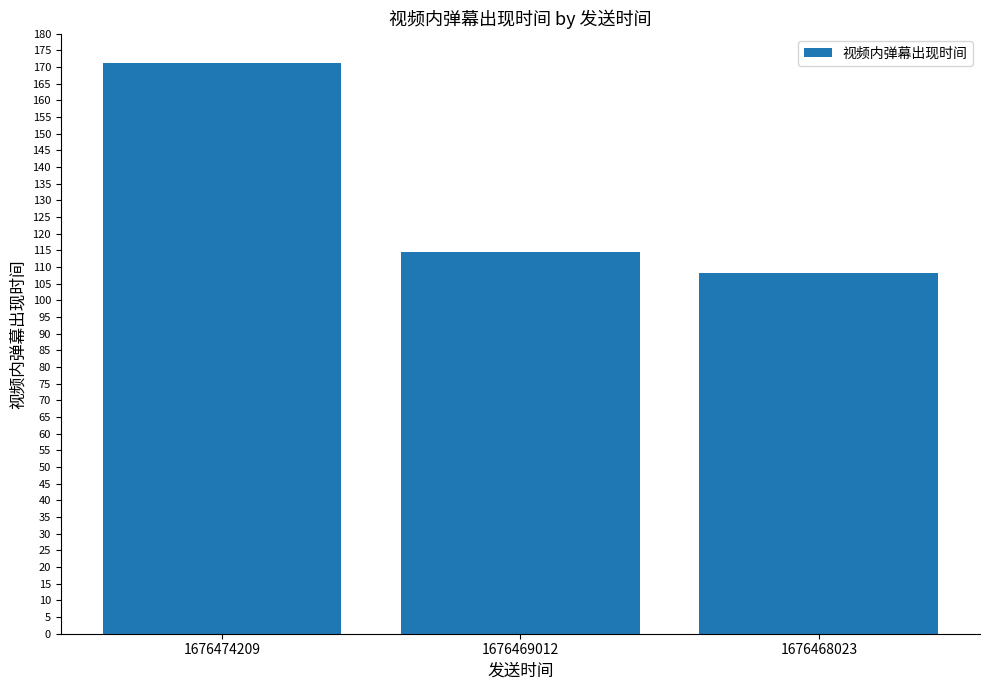

What is the value of the 2nd bar from the left?

114.5